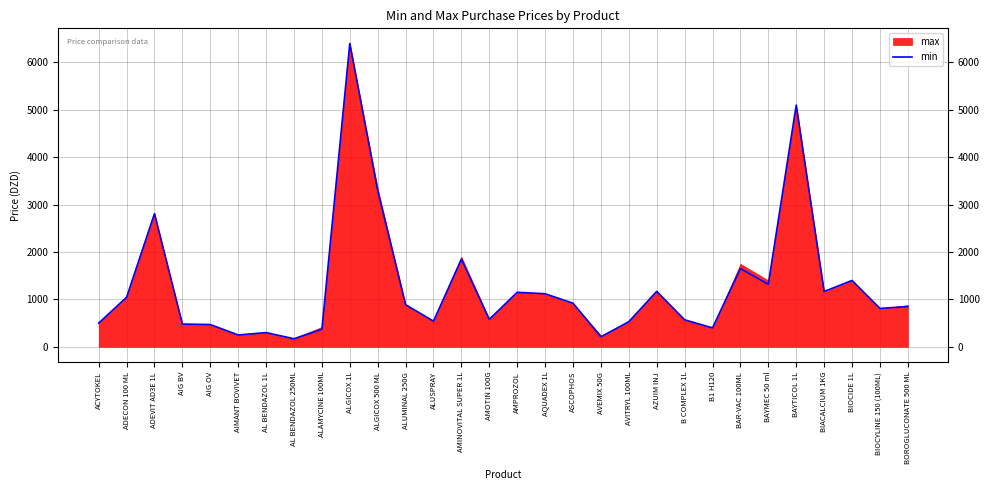

Reading right to left, what are all the values shown in this chart?

BOROGLUCONATE 500 ML=850	BIOCYLINE 150 (100ML)=810	BIOCIDE 1L=1400	BIACALCIUM 1KG=1168	BAYTICOL 1L=5100	BAYMEC 50 ml=1320	BAR-VAC 100ML=1650	B1 H120=400	B COMPLEX 1L=570	AZUIM INJ=1170	AVITRYL 100ML=530	AVEMIX 50G=210	ASCOPHOS=920	AQUADEX 1L=1120	AMPROZOL=1150	AMOTIN 100G=580	AMINOVITAL SUPER 1L=1850	ALUSPRAY=541	ALUMINAL 250G=889	ALGICOX 500 ML=3300	ALGICOX 1L=6400	ALAMYCINE 100ML=370	AL BENDAZOL 250ML=170	AL BENDAZOL 1L=300	AIMANT BOVIVET=250	AIG OV=470	AIG BV=480	ADEVIT AD3E 1L=2810	ADECON 100 ML=1045	ACYTOKEL=500